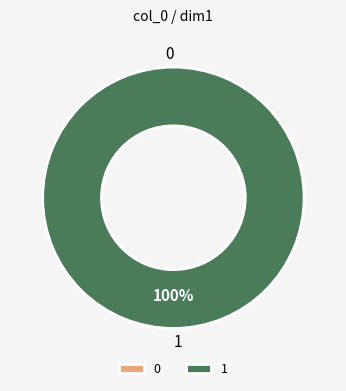

Rank the categories by value from lowest to highest.

0, 1